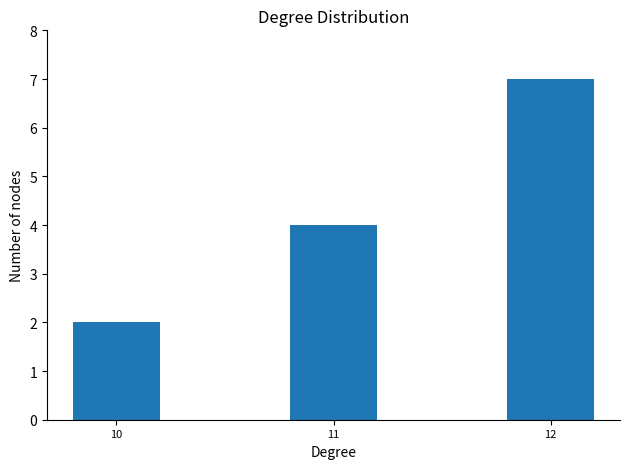

Is it true that the value at 10 is 2?

True